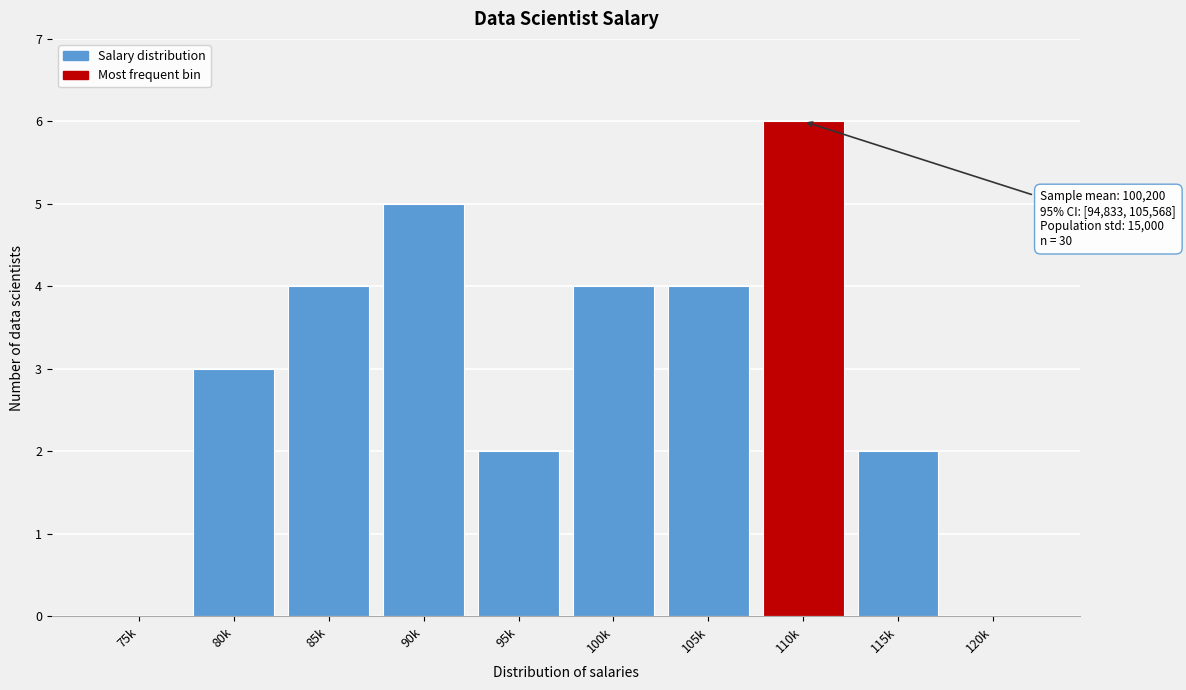

Reading right to left, extract all data points from this chart.

120k=0	115k=2	110k=6	105k=4	100k=4	95k=2	90k=5	85k=4	80k=3	75k=0